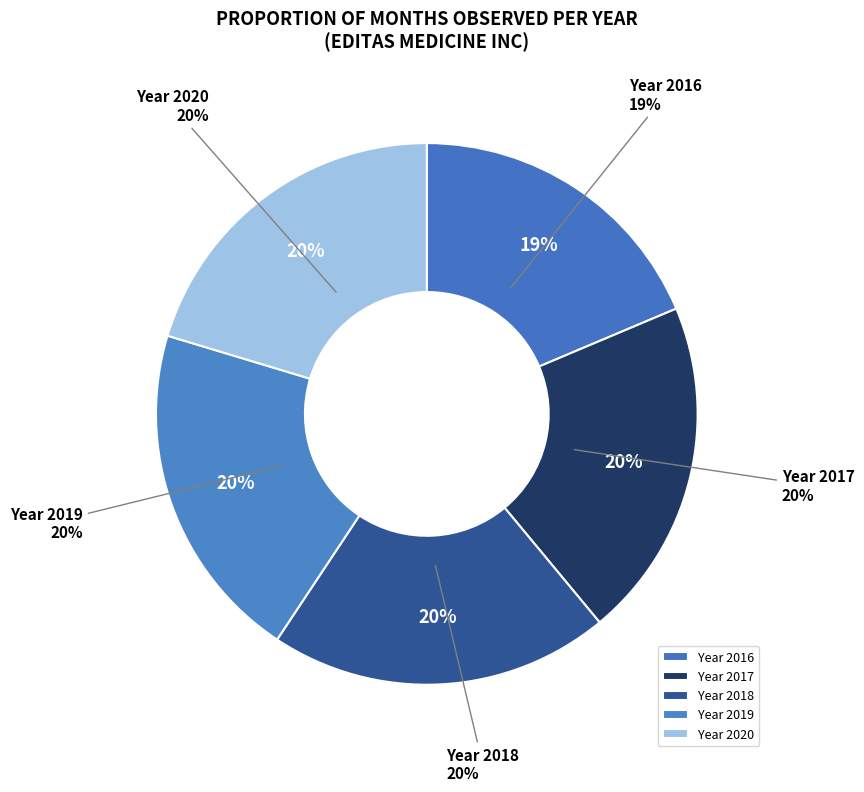

How many segments does this pie chart have?

5